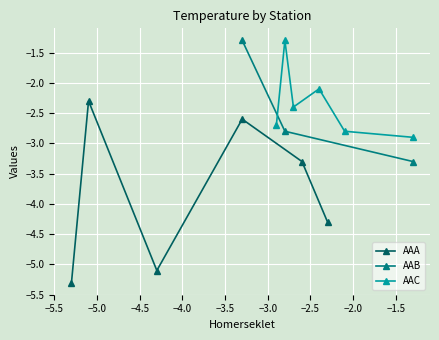

Which series has the widest spread of values?

AAA